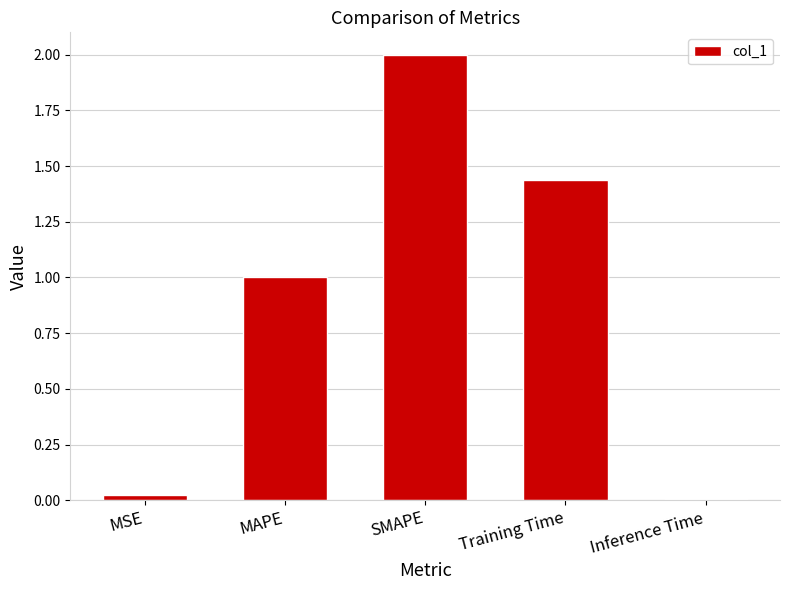

What is the greatest value displayed?

2.0